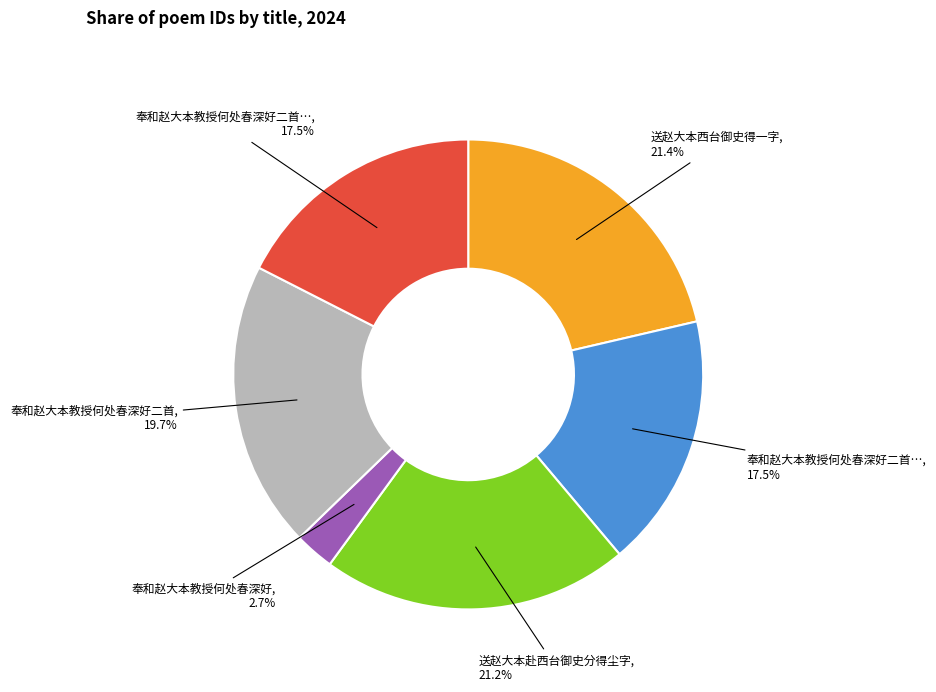

Is there any slice that represents more than half of the pie?

No